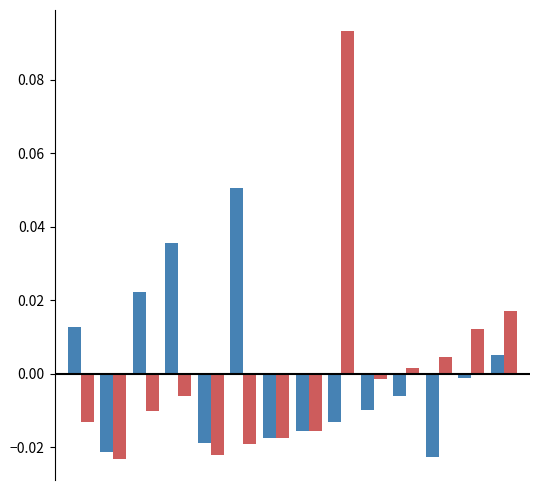

How many series are shown in this chart?

2